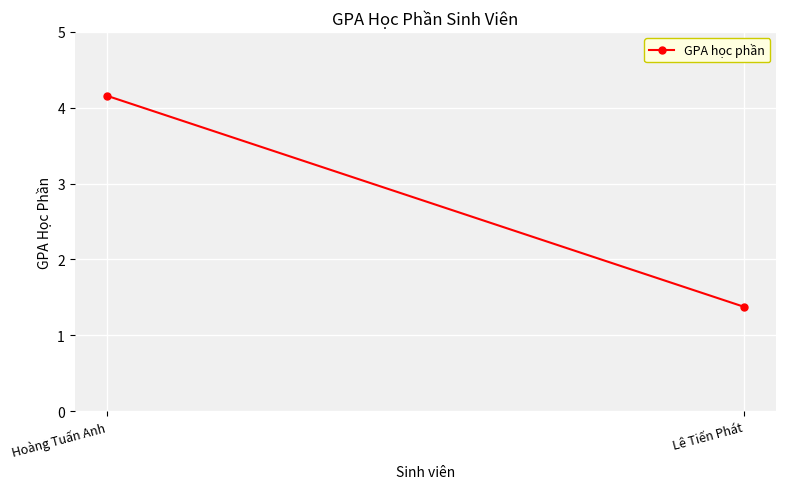

What is the minimum value shown in the chart?

1.4